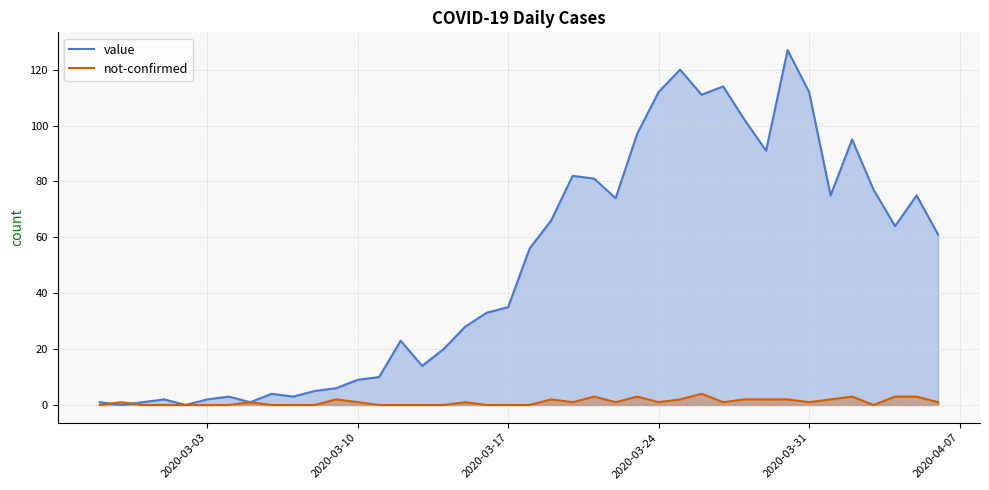

Between 2020-04-05 and 2020-03-22, which is larger?

2020-04-05